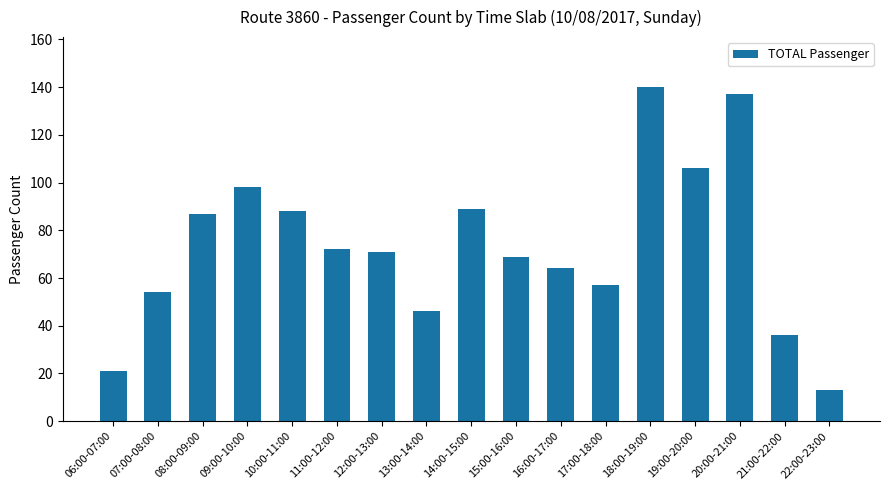

Does the chart contain any negative values?

No